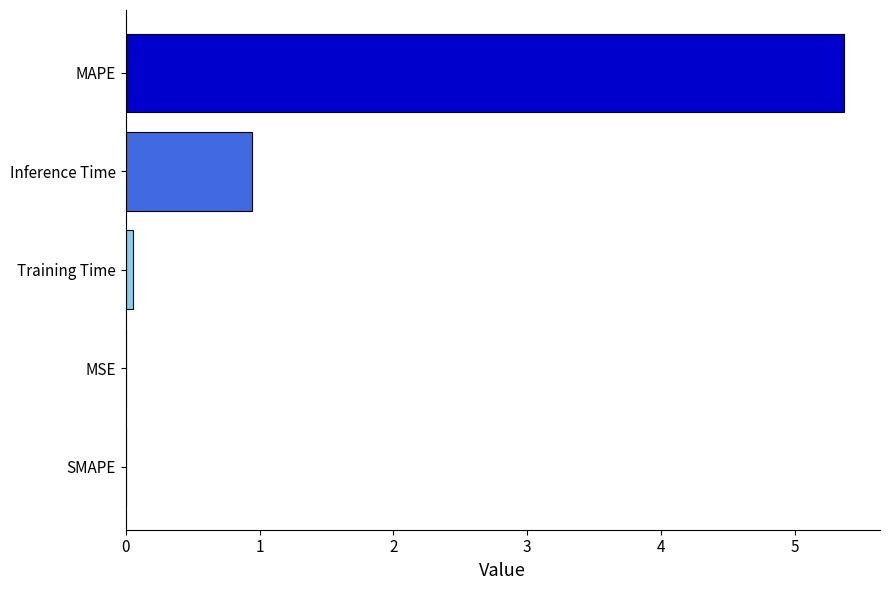

Is it true that the value at Inference Time is 1.7?

False